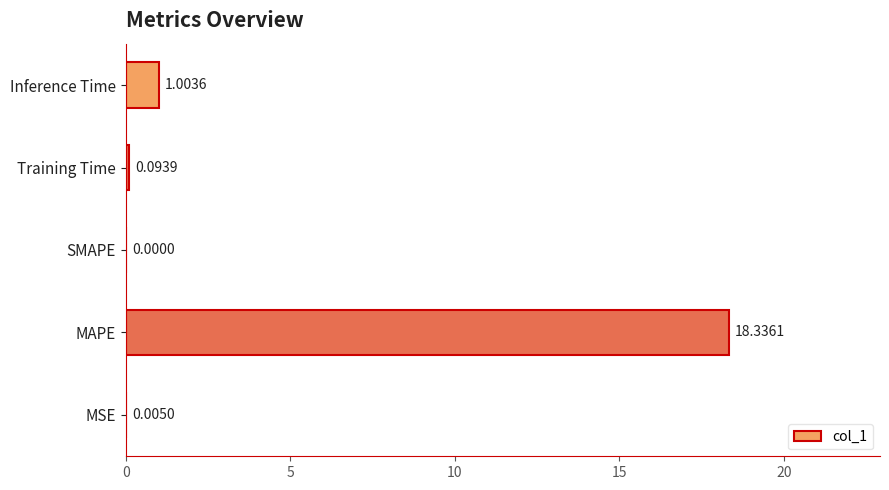

Which has a higher value, MSE or SMAPE?

MSE